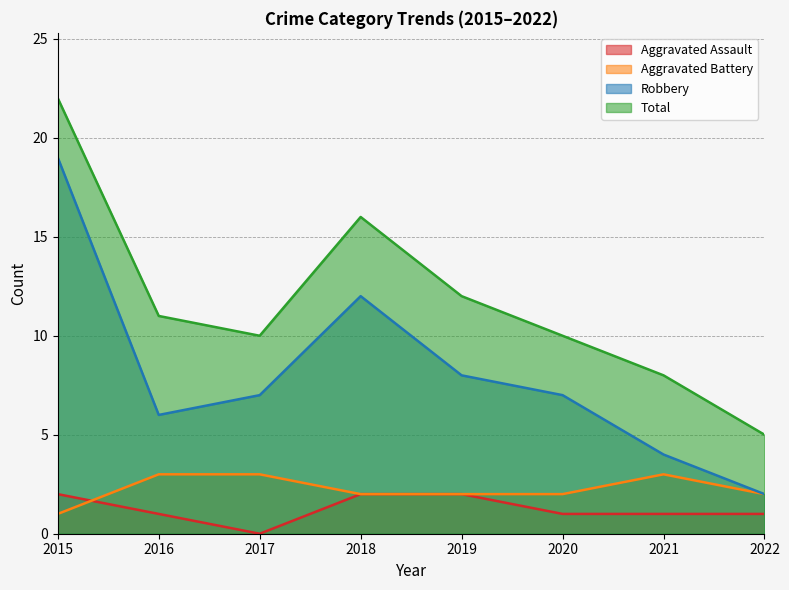

How many lines are shown in the chart?

4